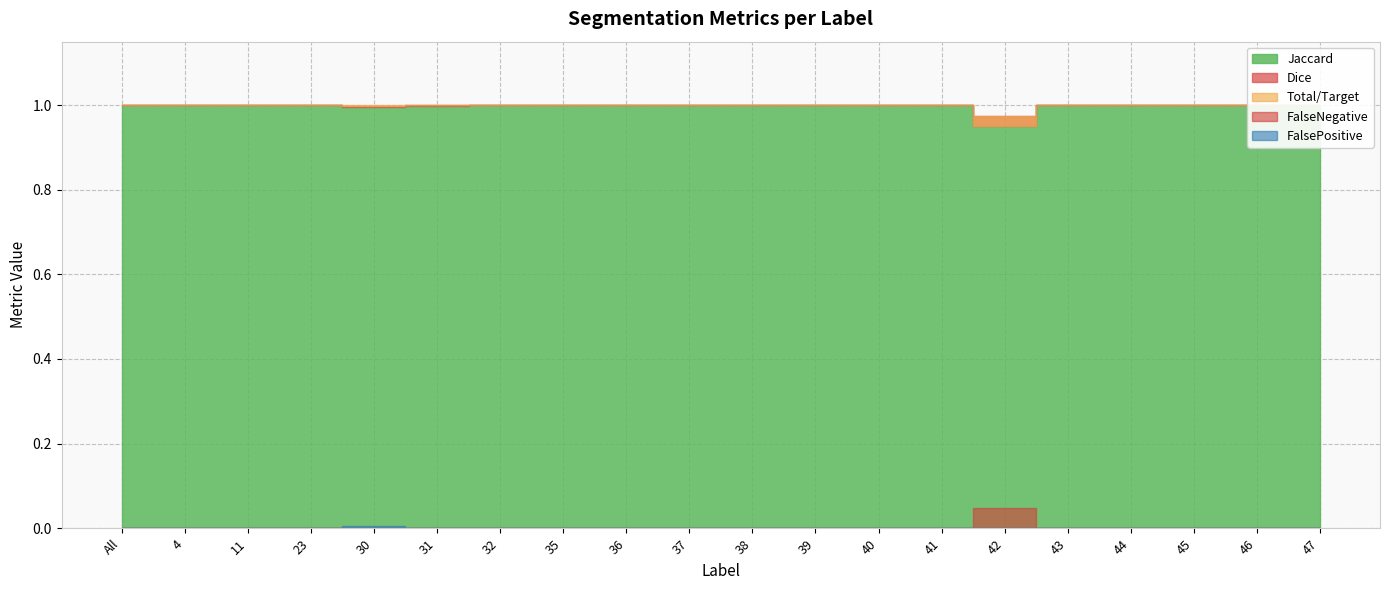

Is the value of Dice at 35 greater than the value of Total/Target at 31?

No